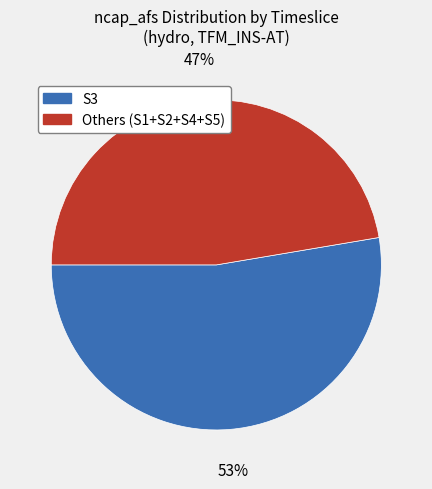

How many slices are in this pie chart?

2